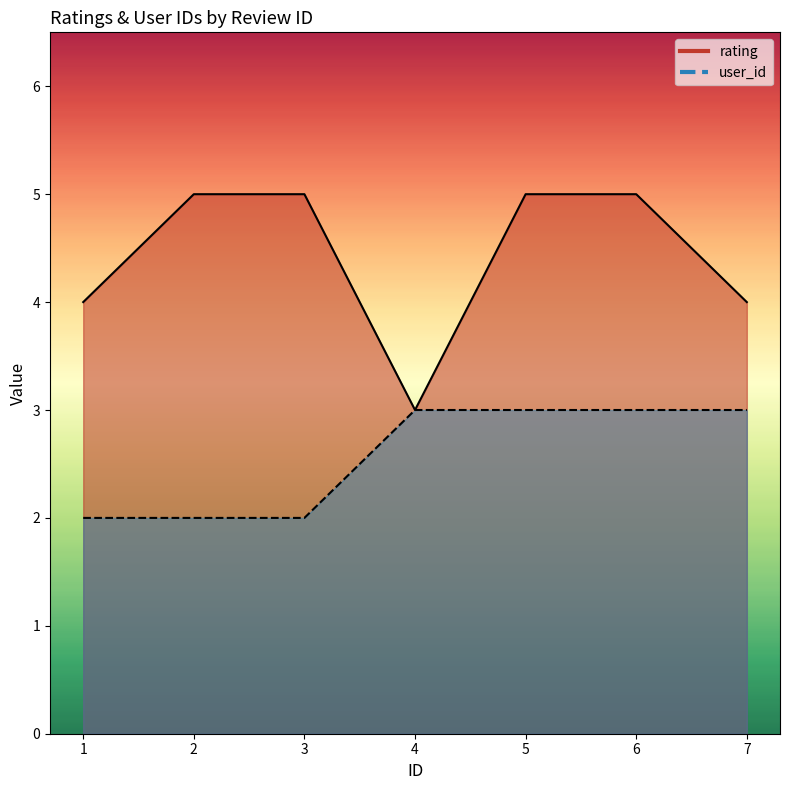

Reading left to right, transcribe all the data shown in this chart.

rating: 1=4	2=5	3=5	4=3	5=5	6=5	7=4
user_id: 1=2	2=2	3=2	4=3	5=3	6=3	7=3